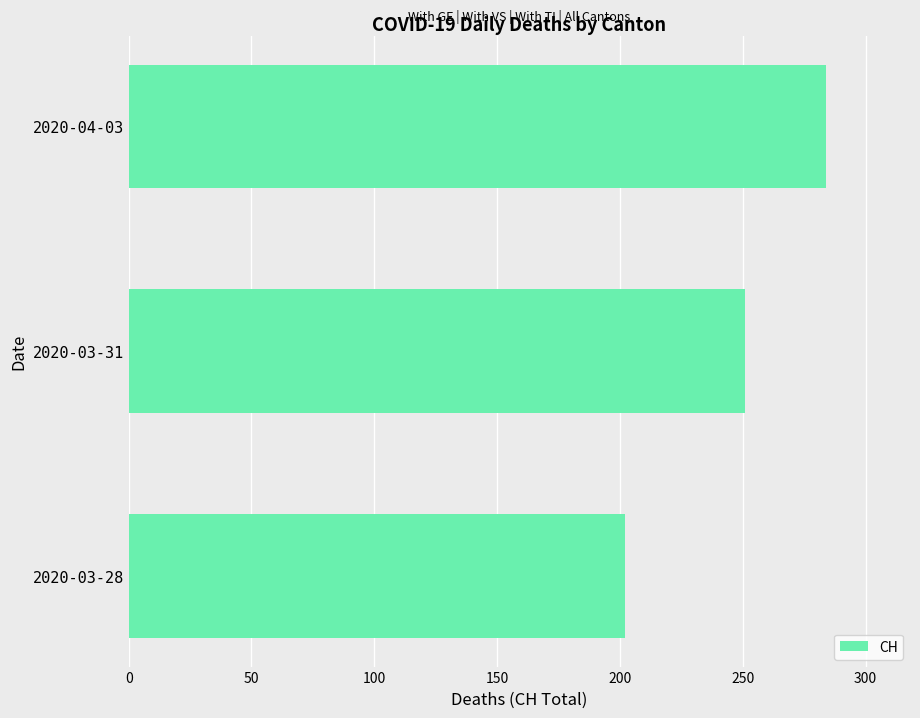

List the labels in order of value, smallest first.

2020-03-28, 2020-03-31, 2020-04-03